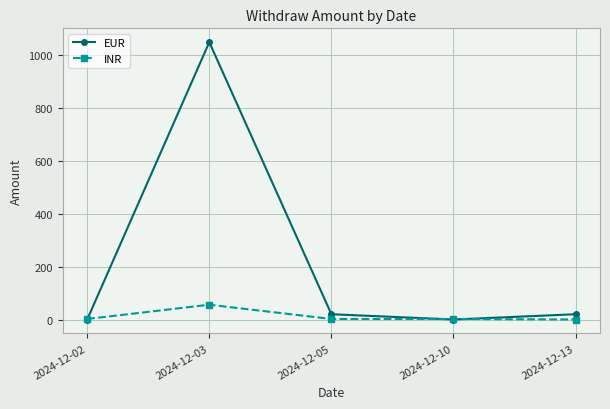

What is the highest value of the EUR series?

1050